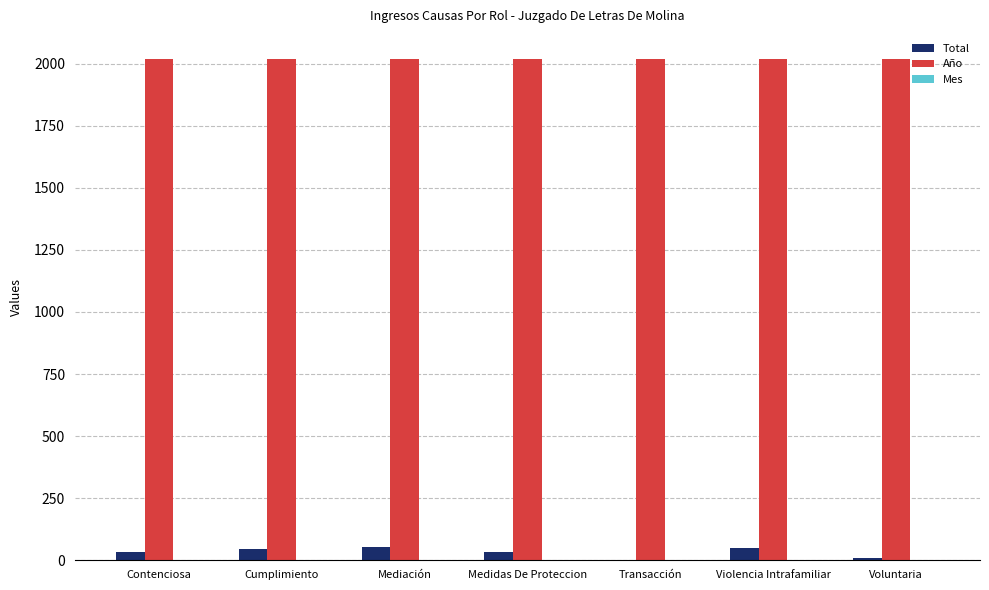

Is the value of Año at Contenciosa greater than the value of Total at Contenciosa?

Yes